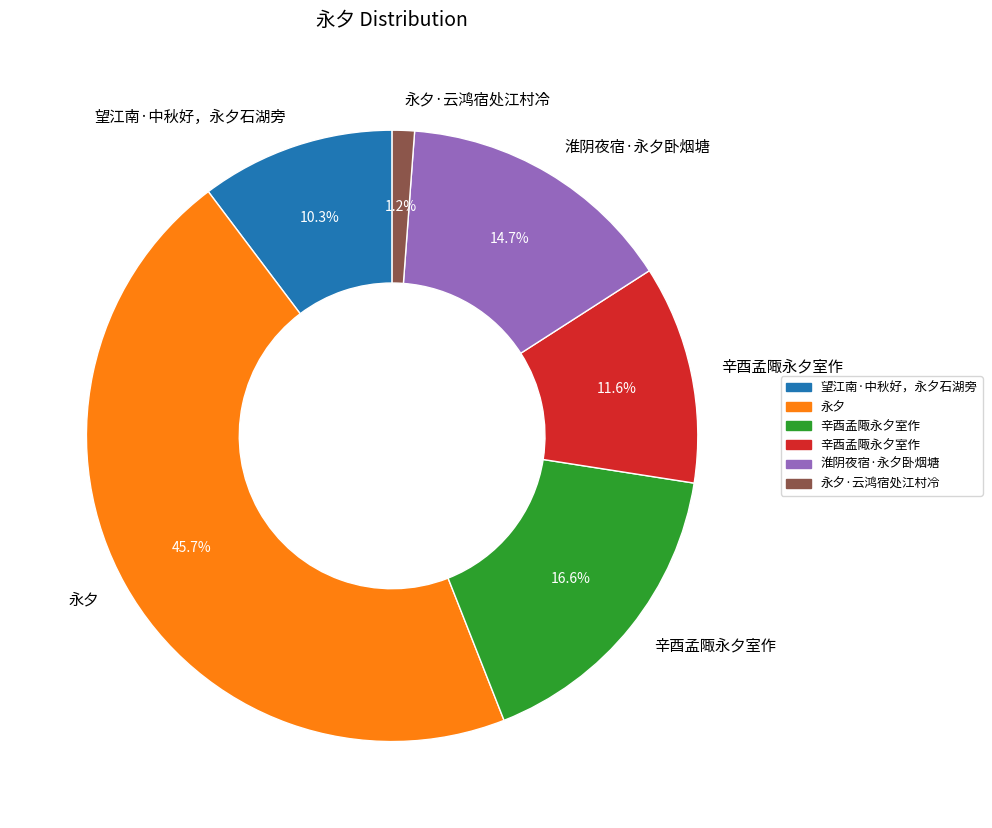

Is there a majority slice in this chart?

No